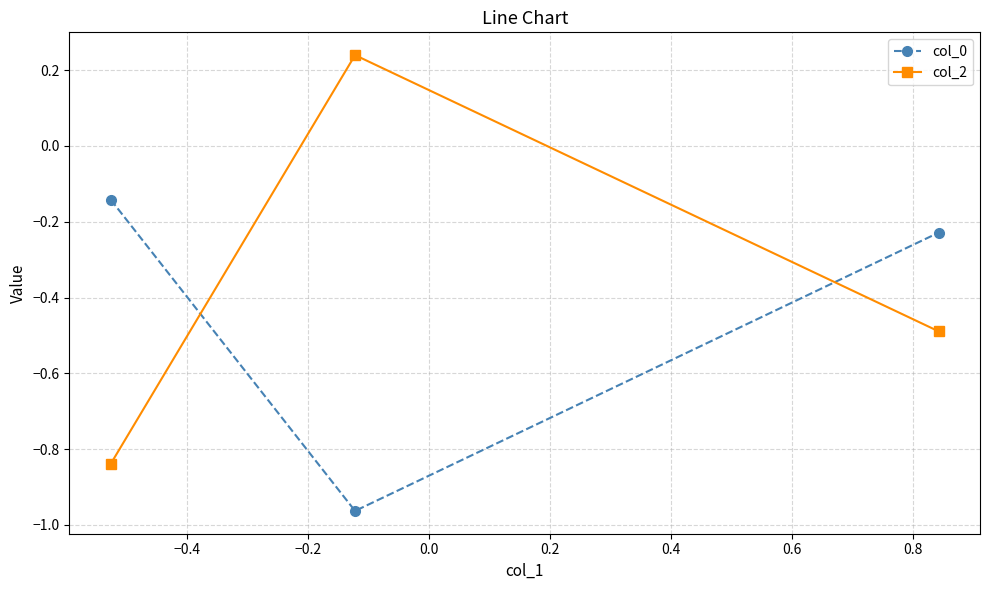

Rank the series by their maximum value, from lowest to highest.

col_0, col_2